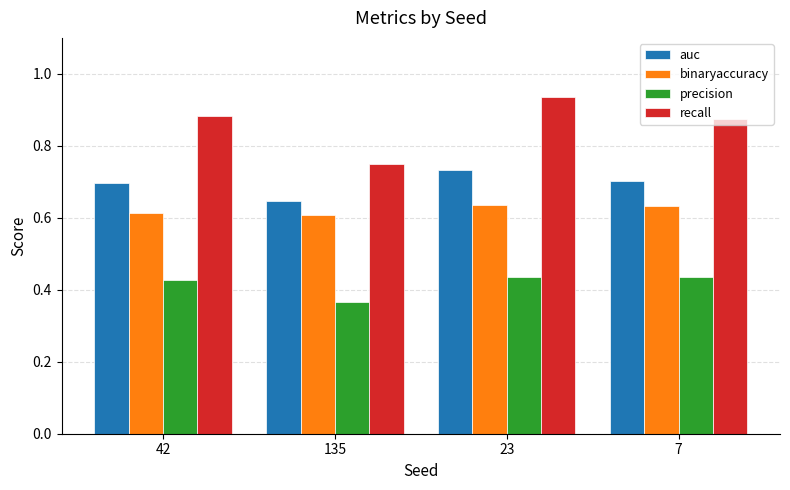

Rank the series by their average value, from highest to lowest.

recall, auc, binaryaccuracy, precision